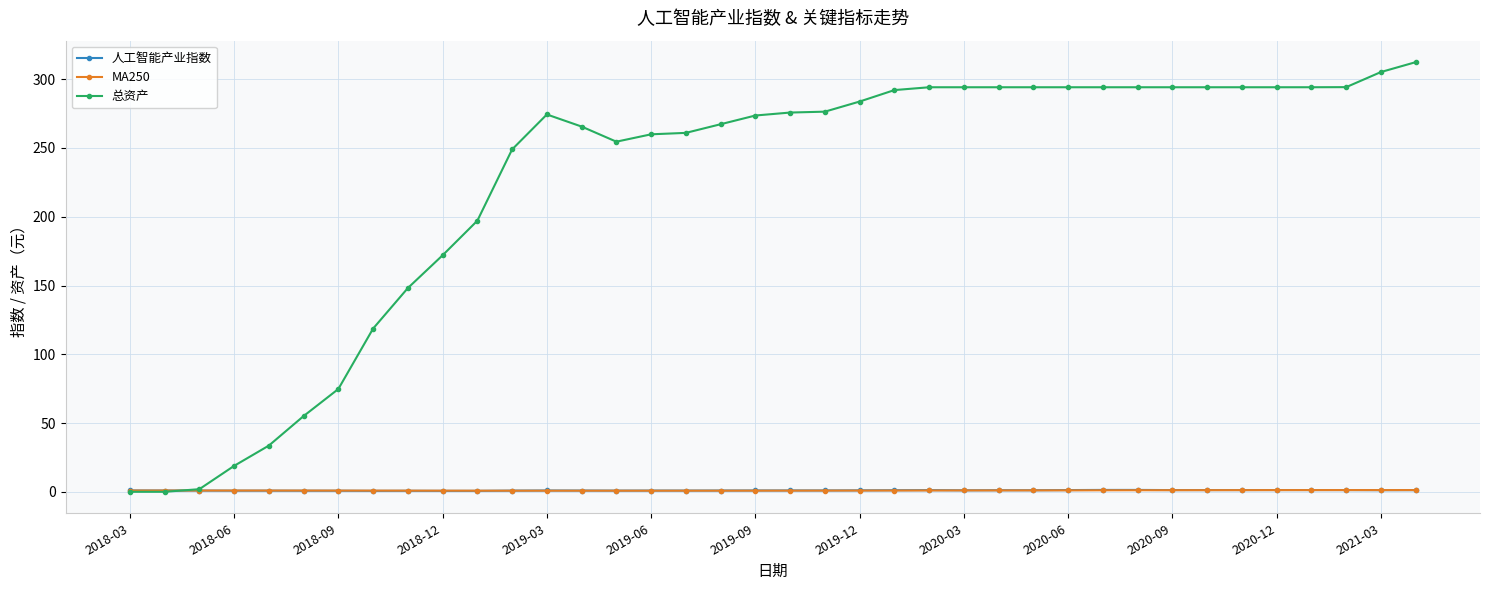

What is the greatest value displayed?

312.4